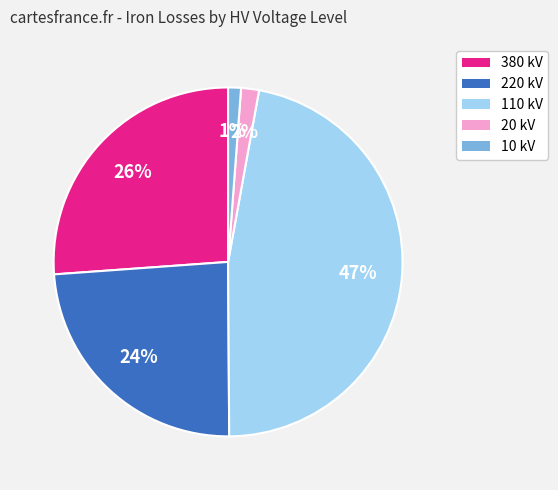

How many slices are in this pie chart?

5